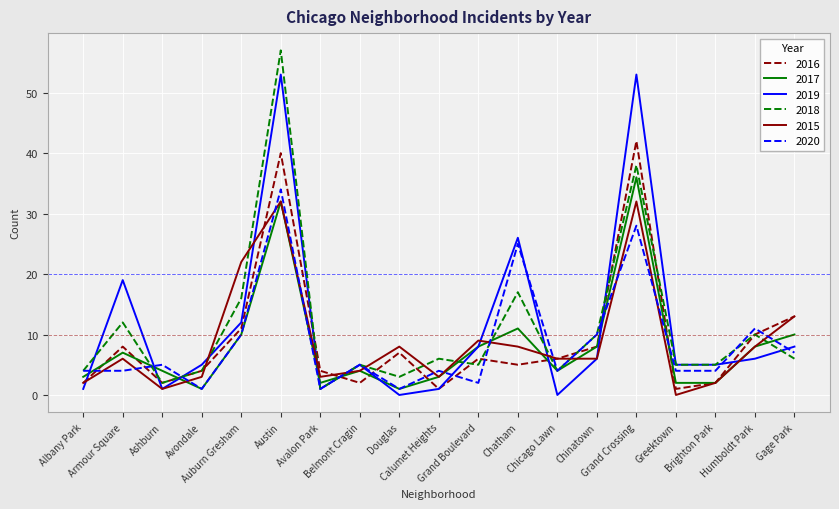

Is it true that 2018 equals 57 at Austin?

True